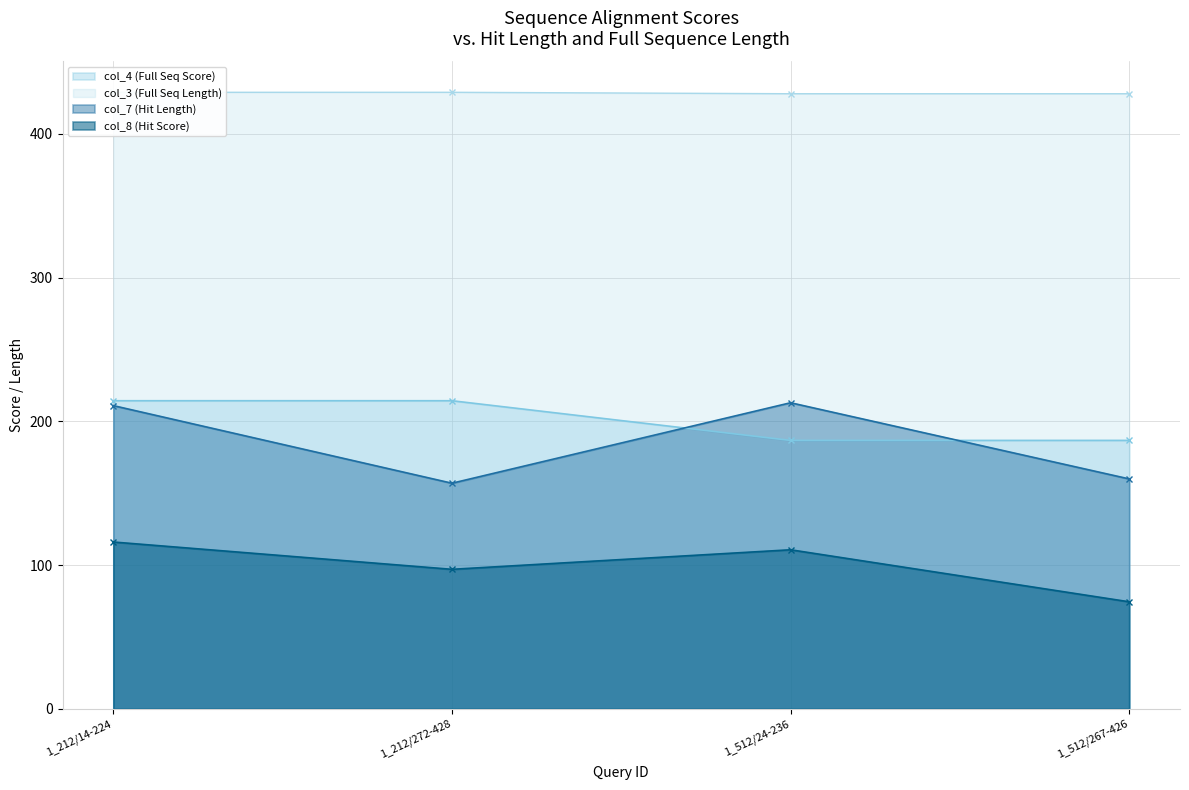

Reading right to left, extract all data points from this chart.

col_7: 160.0	213.0	157.0	211.0
col_8: 74.5	110.7	97.1	116.1
col_4: 186.8	186.8	214.4	214.4
col_3: 428.0	428.0	429.0	429.0